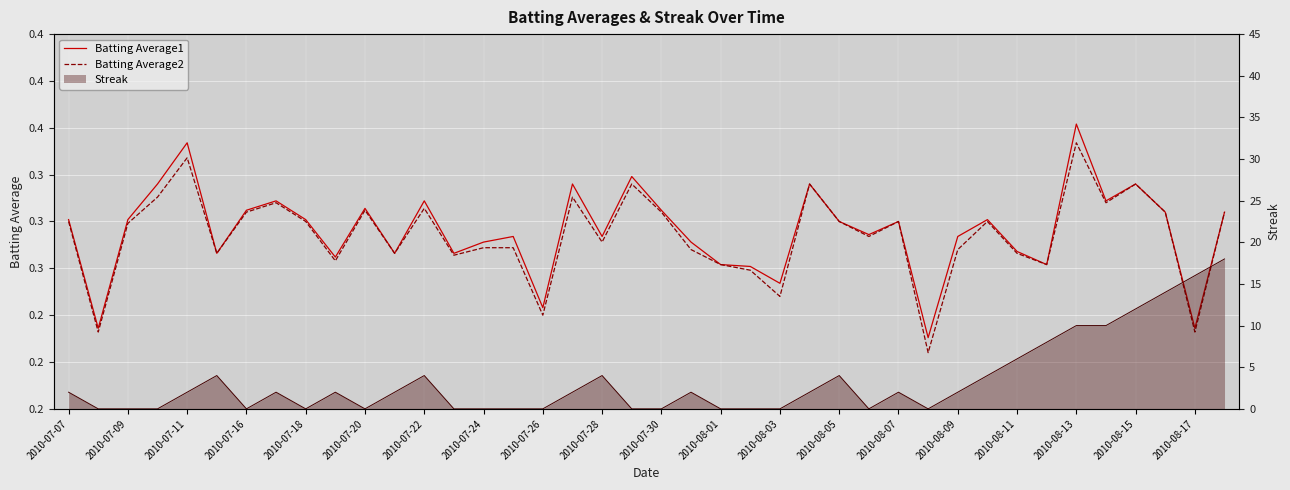

True or false: Batting Average1 has a value of 0.3 at 39.

True